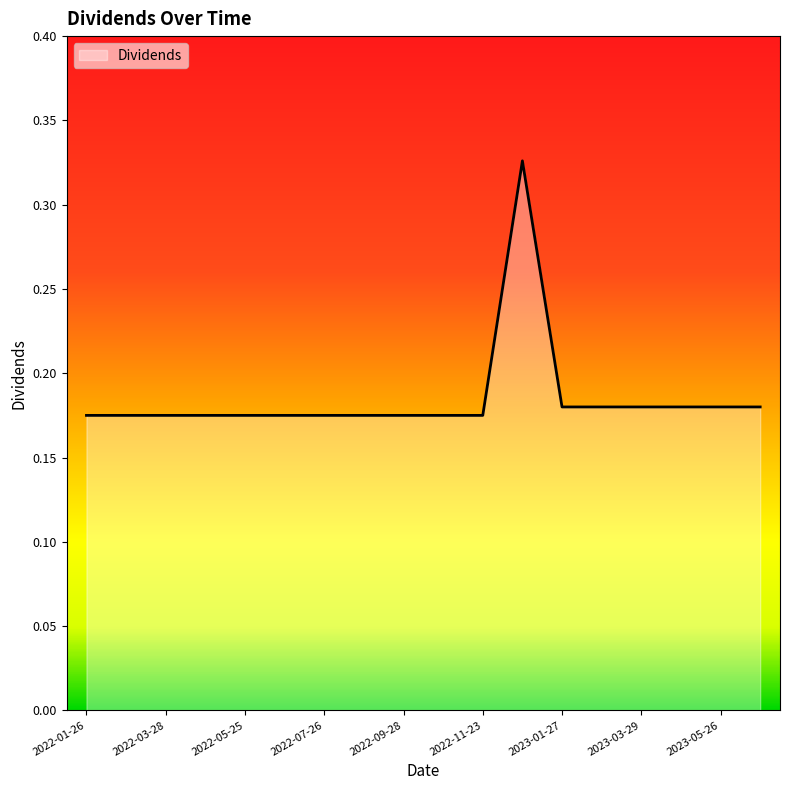

Does the chart have visible grid lines?

No